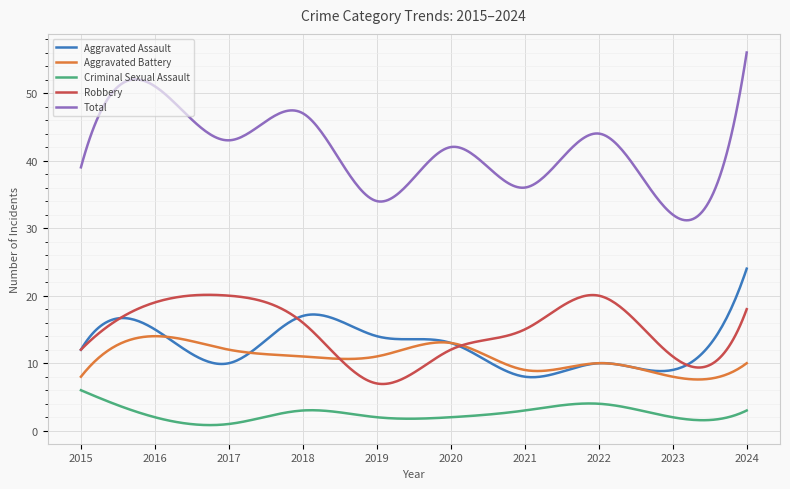

How many lines are shown in the chart?

5